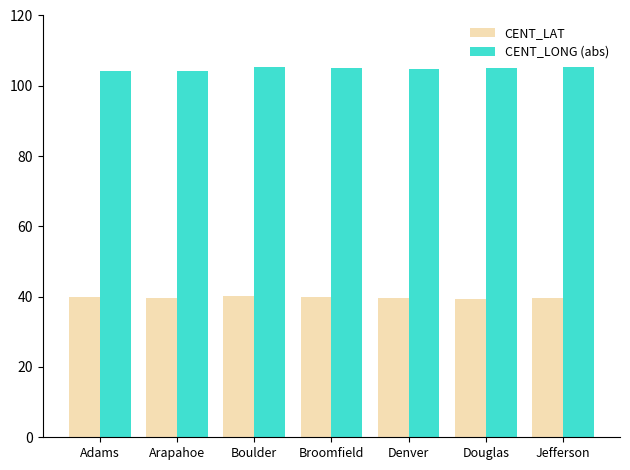

The value of CENT_LAT at Jefferson is 60.6. True or false?

False